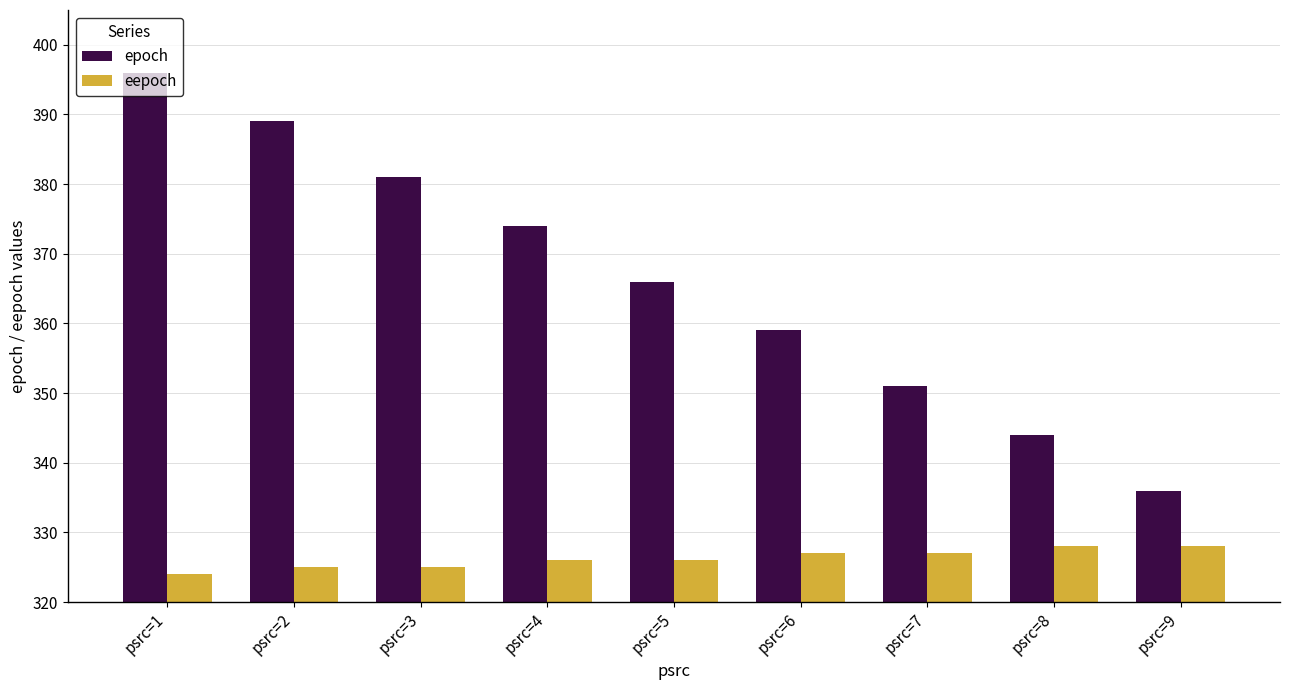

Which category has the highest value in the epoch series?

psrc=1